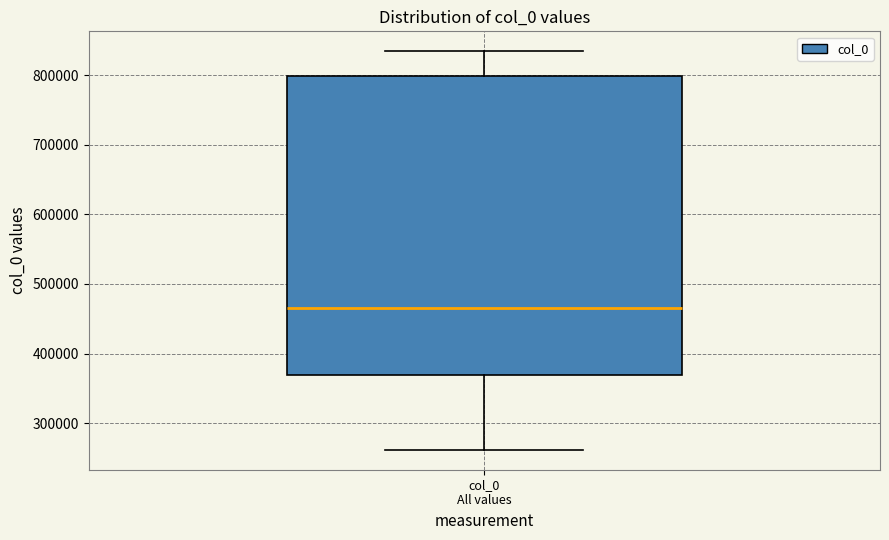

Read this box plot against the y-axis: the position of the median line, the range covered by the box, and the ends of both whiskers. The values are not printed on the chart, so give them approximately, as read against the axis.

median 470000, box 370000 to 800000, whiskers 260000 to 830000